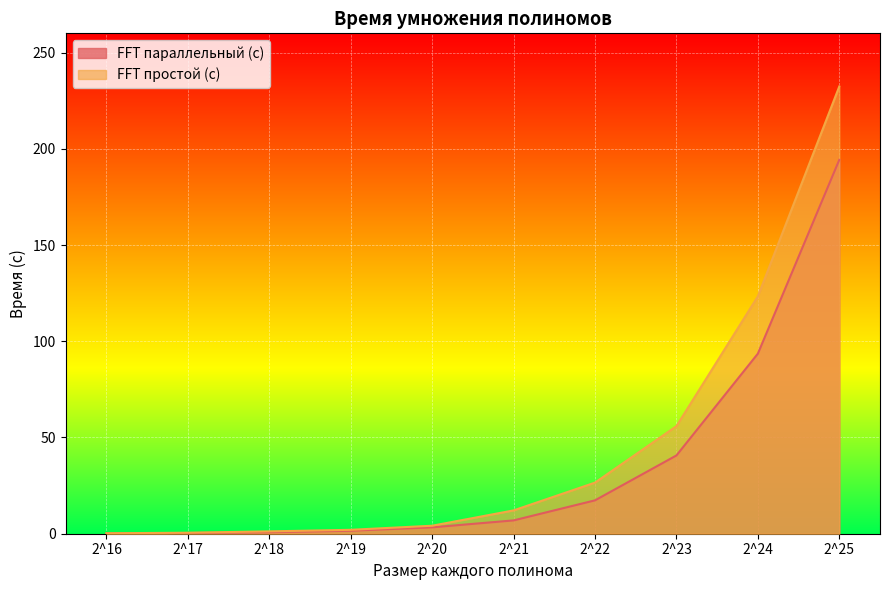

What is the sum of all FFT параллельный (с) values?

359.0